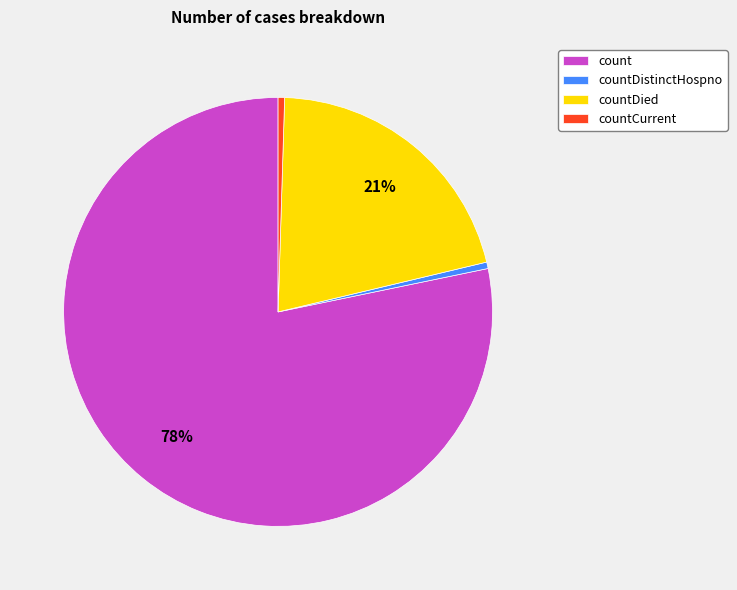

Do count and countDistinctHospno together represent more than half of the pie?

Yes